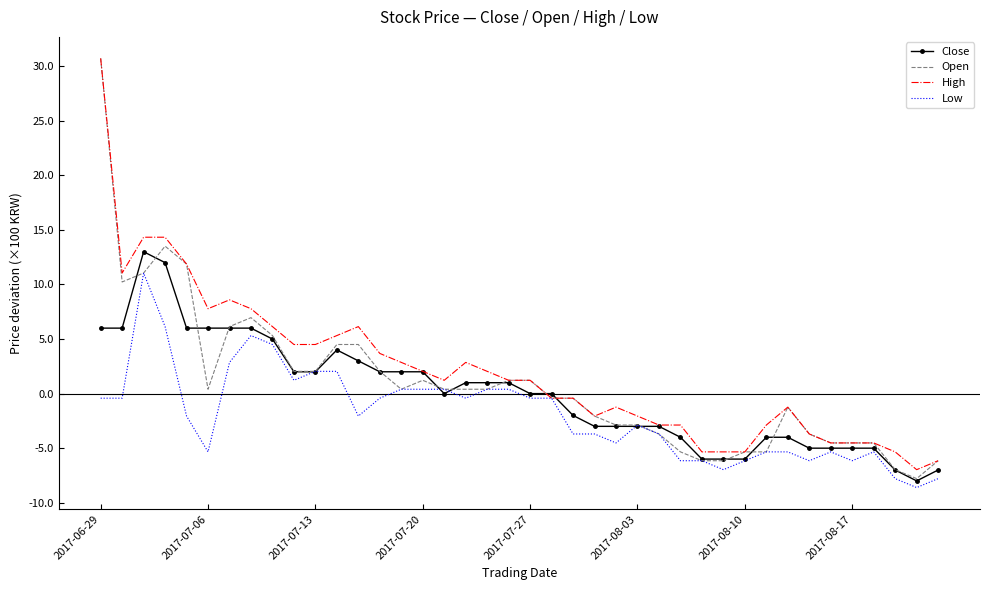

What is the greatest value displayed?

30.7